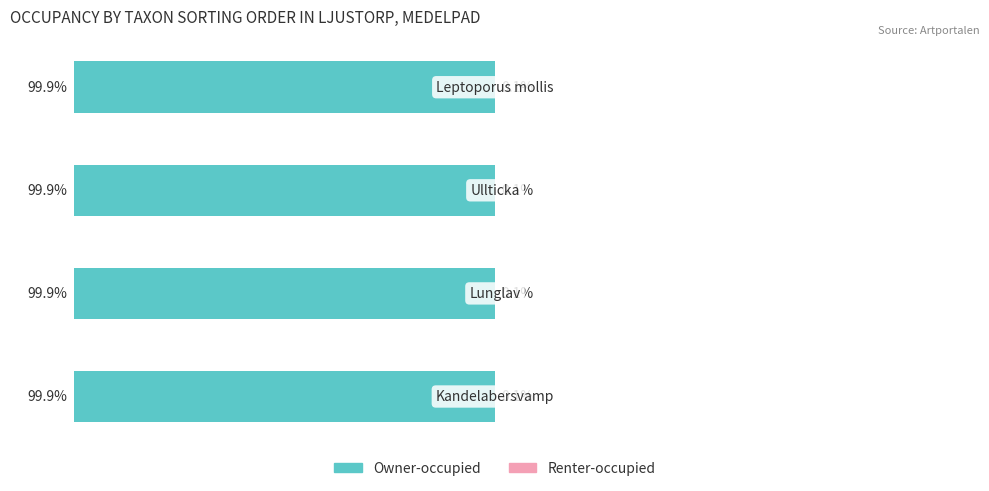

What is the sum of all Renter-occupied values?

0.3